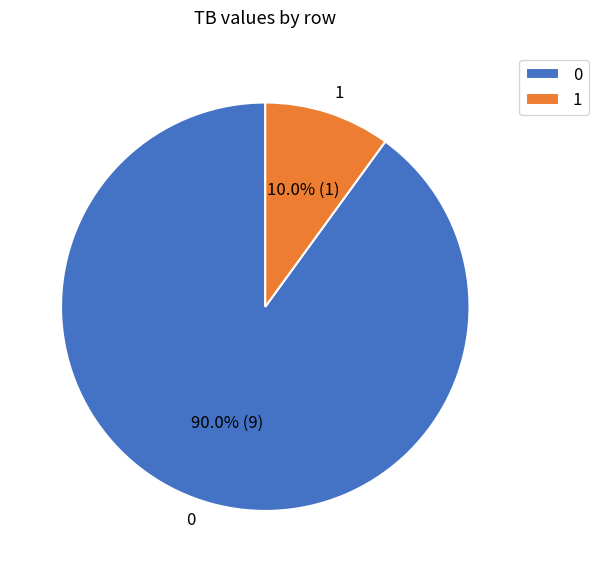

To the nearest percent, what is the difference between the 1 and 0 slice percentages?

80%